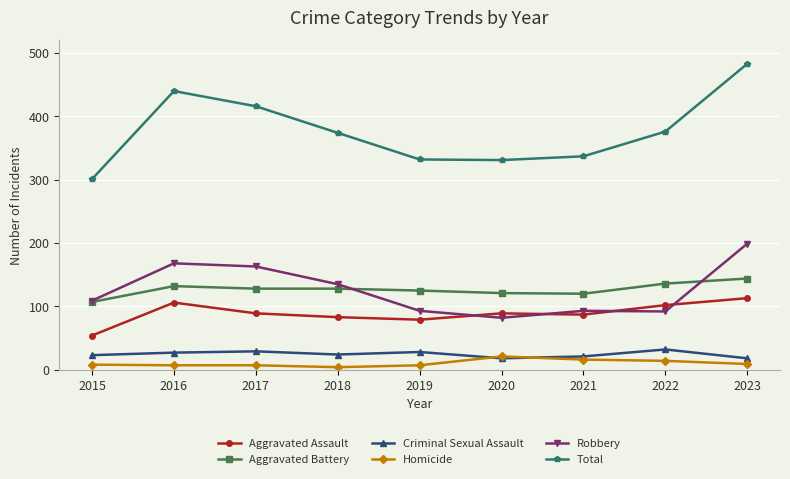

True or false: Homicide and Robbery intersect in this chart.

False